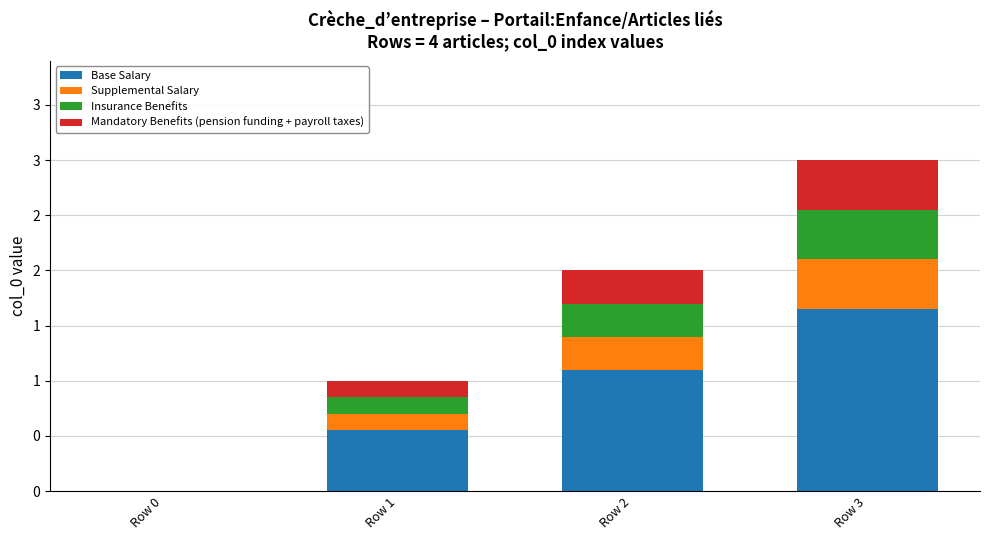

The Mandatory Benefits (pension funding + payroll taxes) series shows 0.4 at Row 3. True or false?

True